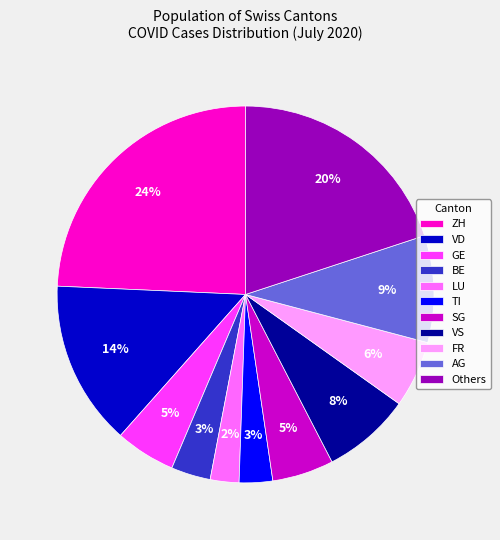

Between TI and SG, which is larger?

SG